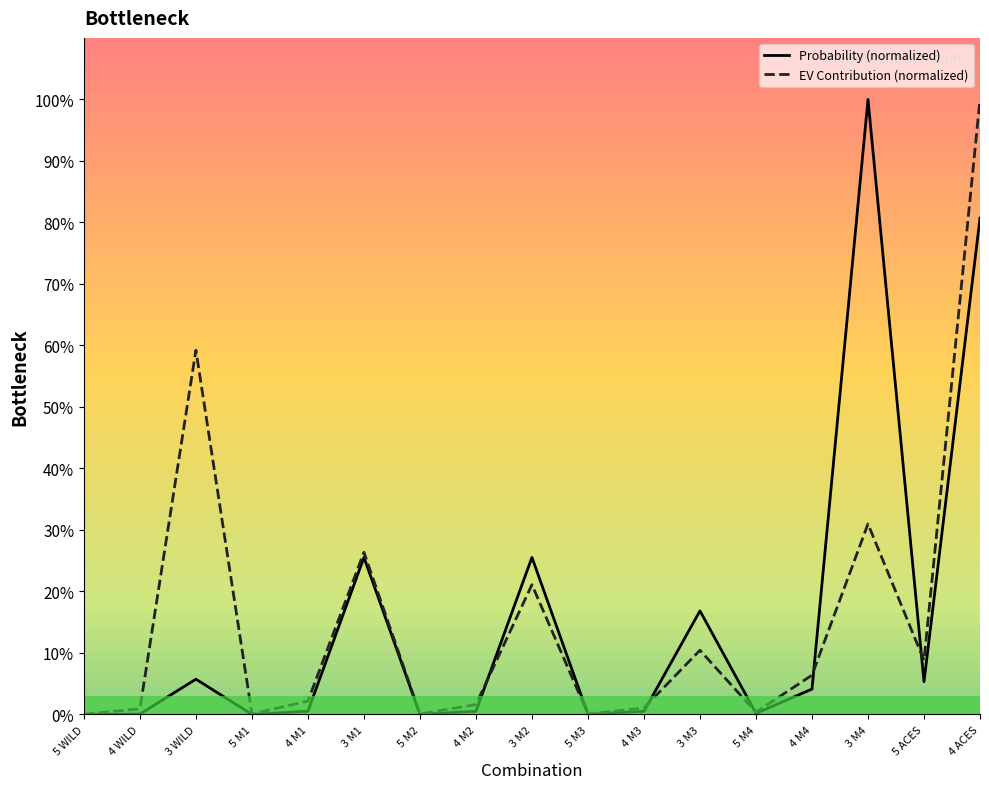

What are all the series names shown in the legend?

Probability (normalized), EV Contribution (normalized)